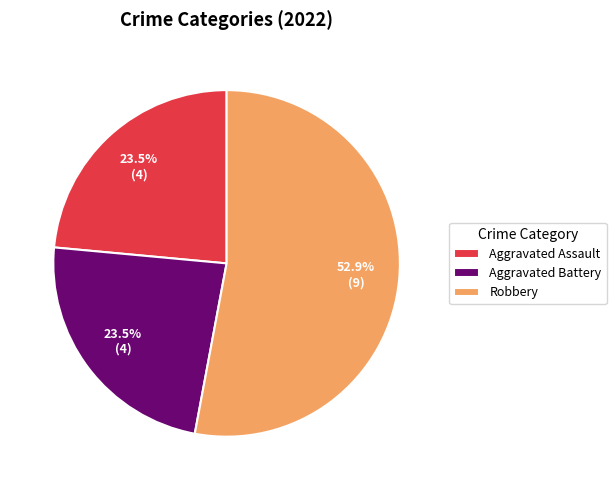

To the nearest percent, what is the combined percentage of Aggravated Battery and Aggravated Assault?

47%